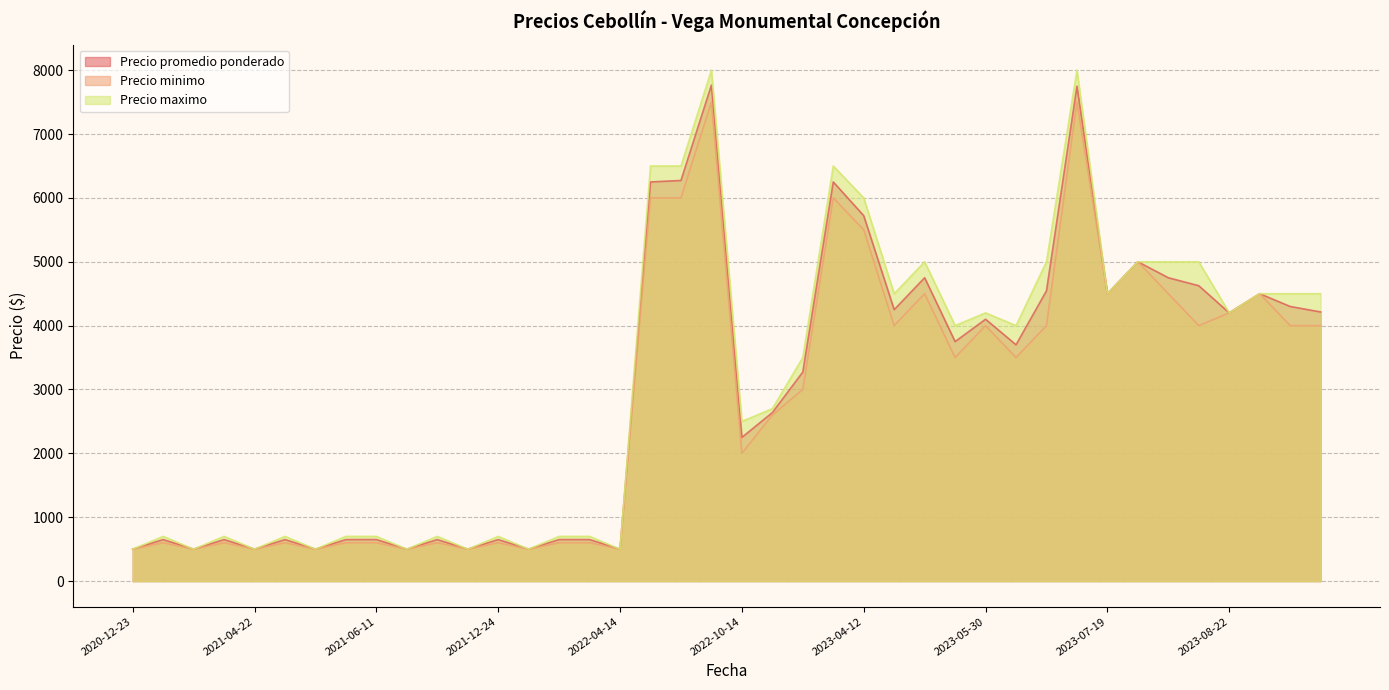

How many series are shown in this chart?

3